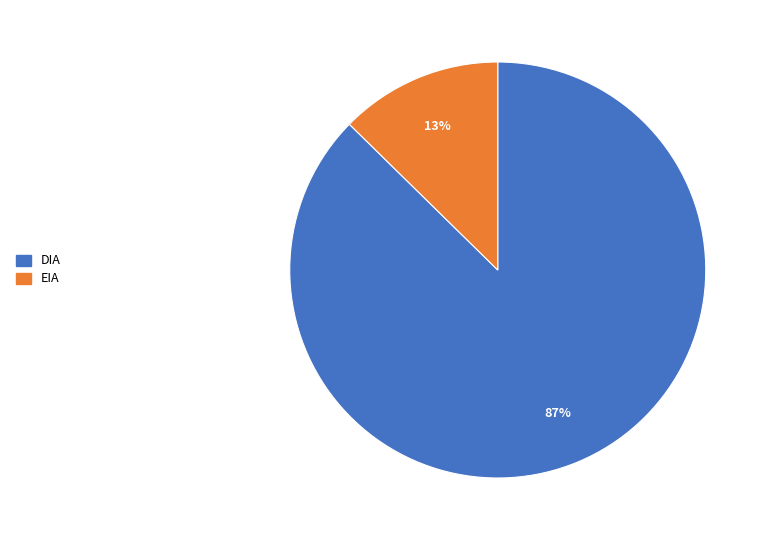

To the nearest percent, what is the average slice percentage?

50%